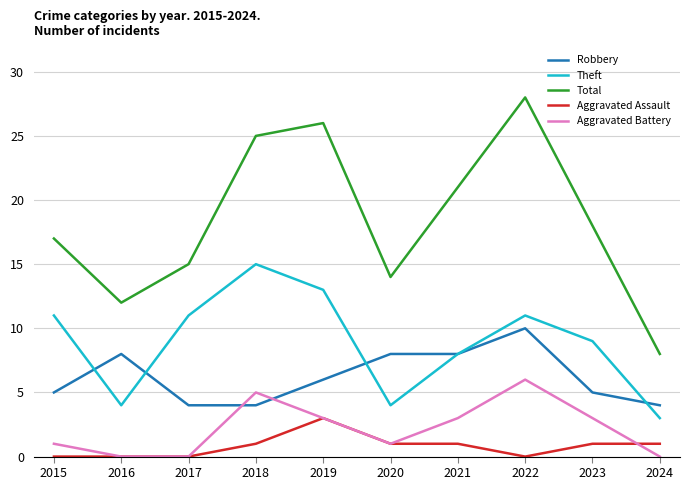

What is the maximum value shown in the chart?

28